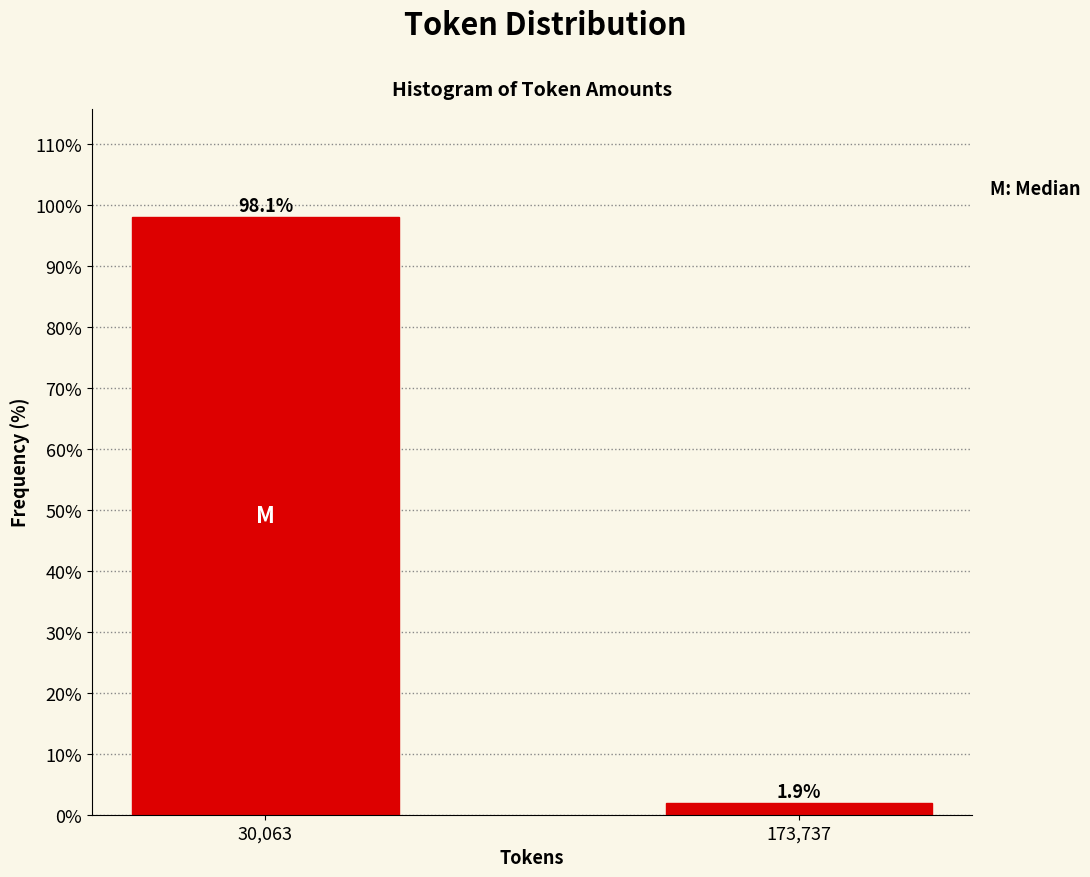

Reading left to right, what are all the values shown in this chart?

98.1	1.9